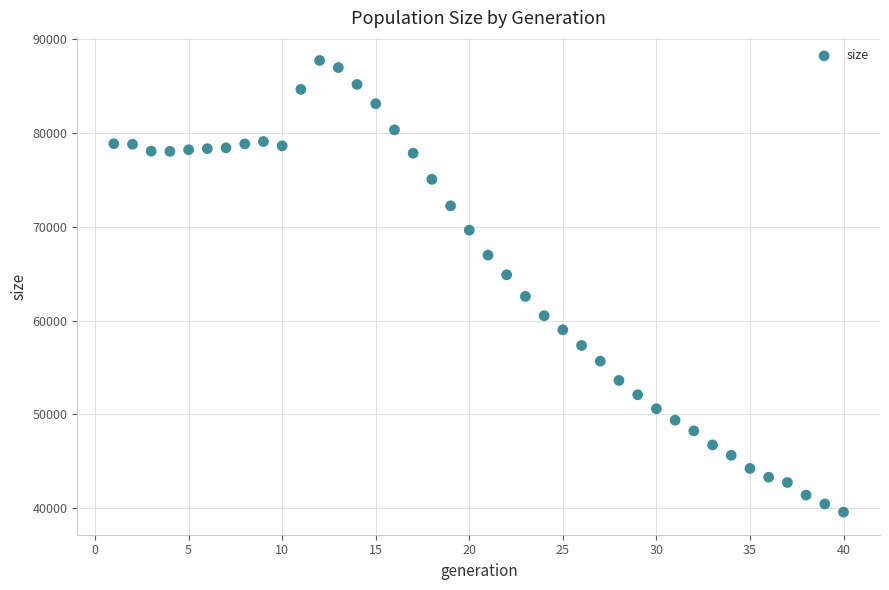

What is the range of X values (max minus min)?

39